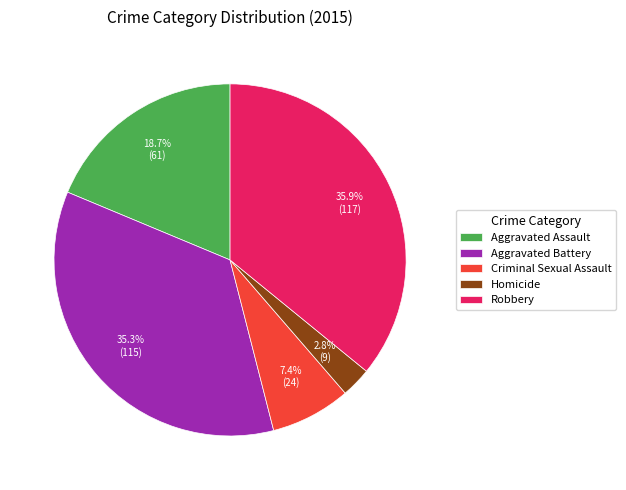

Rank the categories by value from highest to lowest.

Robbery, Aggravated Battery, Aggravated Assault, Criminal Sexual Assault, Homicide